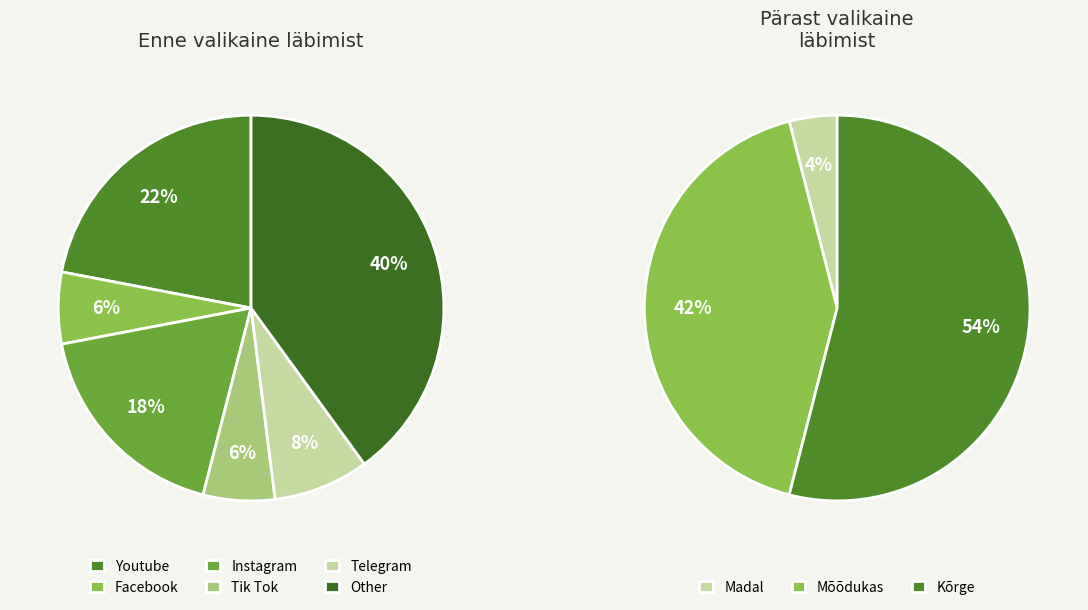

Is Telegram the majority of the pie?

No